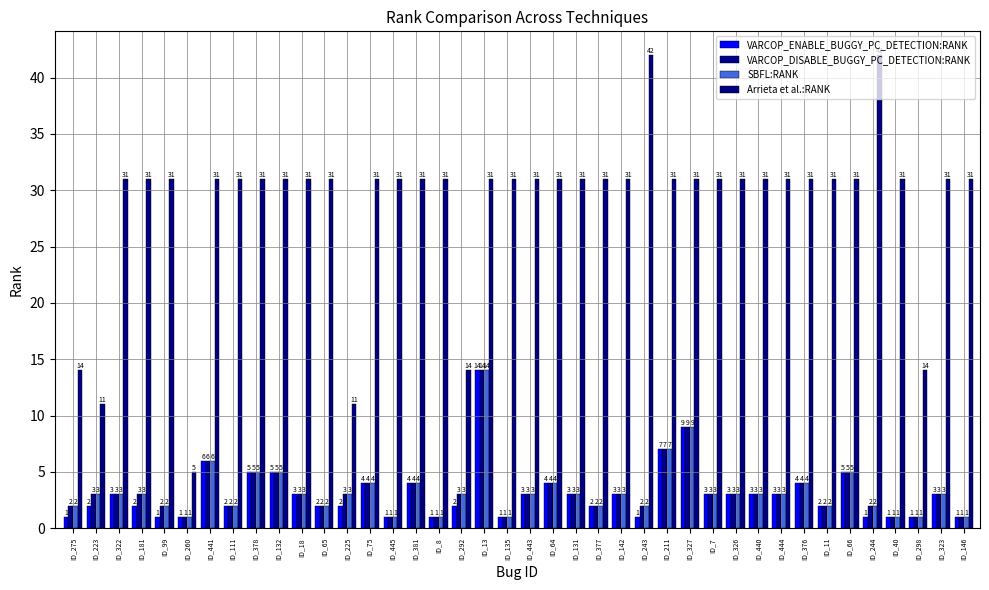

What is the label of the 33rd bar from the right?

ID_111